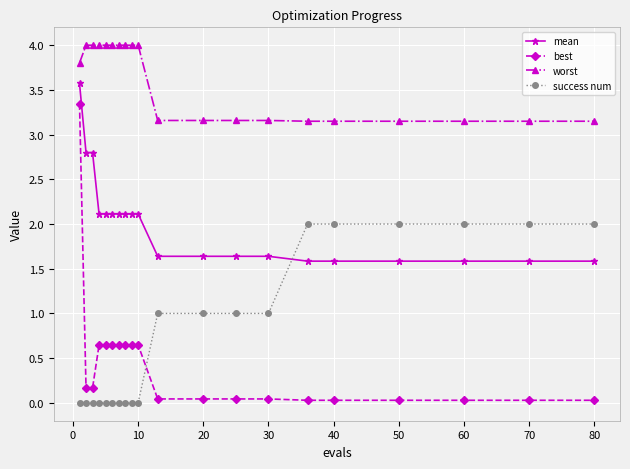

What is the greatest value displayed?

4.0